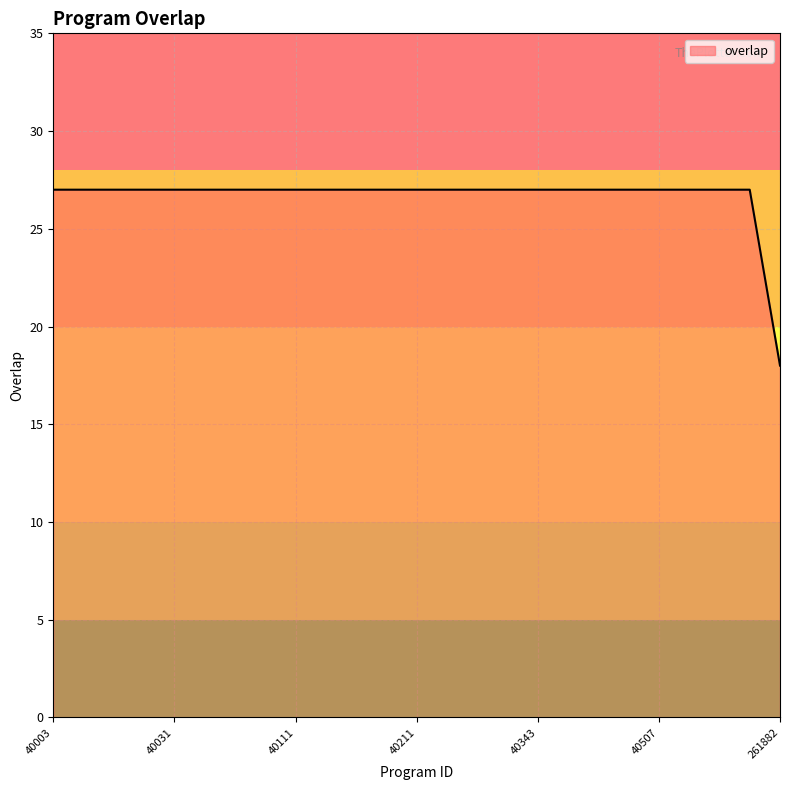

What is the greatest value displayed?

27